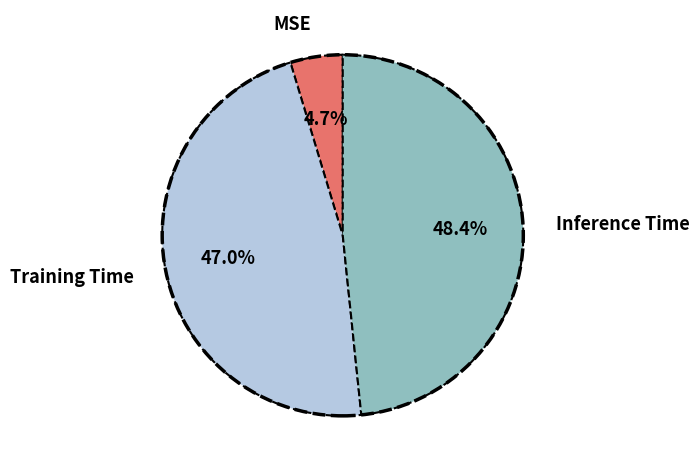

Which slice is the largest?

Inference Time